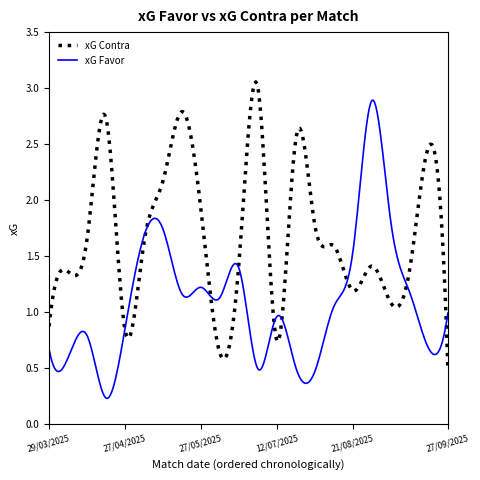

Rank the series by their average value, from lowest to highest.

xG Favor, xG Contra